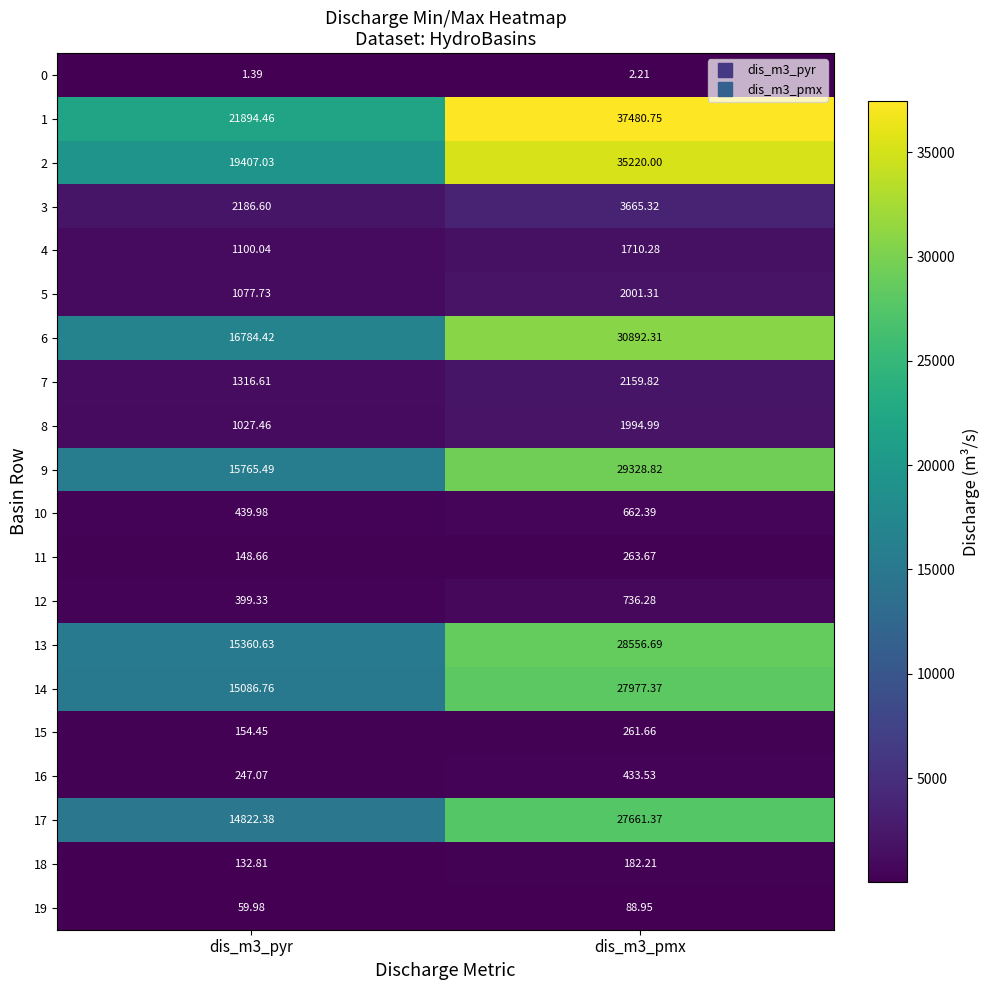

At dis_m3_pyr, list the series in order from smallest to largest.

0, 19, 18, 11, 15, 16, 12, 10, 8, 5, 4, 7, 3, 17, 14, 13, 9, 6, 2, 1